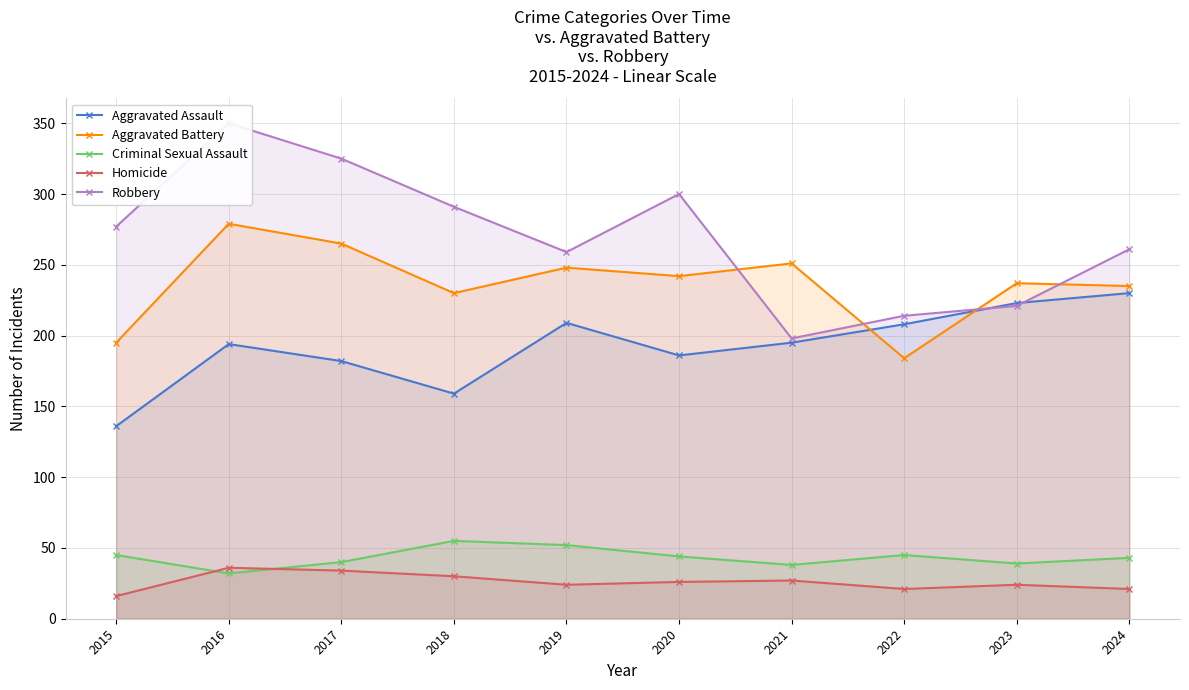

Rank the series by their maximum value, from highest to lowest.

Robbery, Aggravated Battery, Aggravated Assault, Criminal Sexual Assault, Homicide